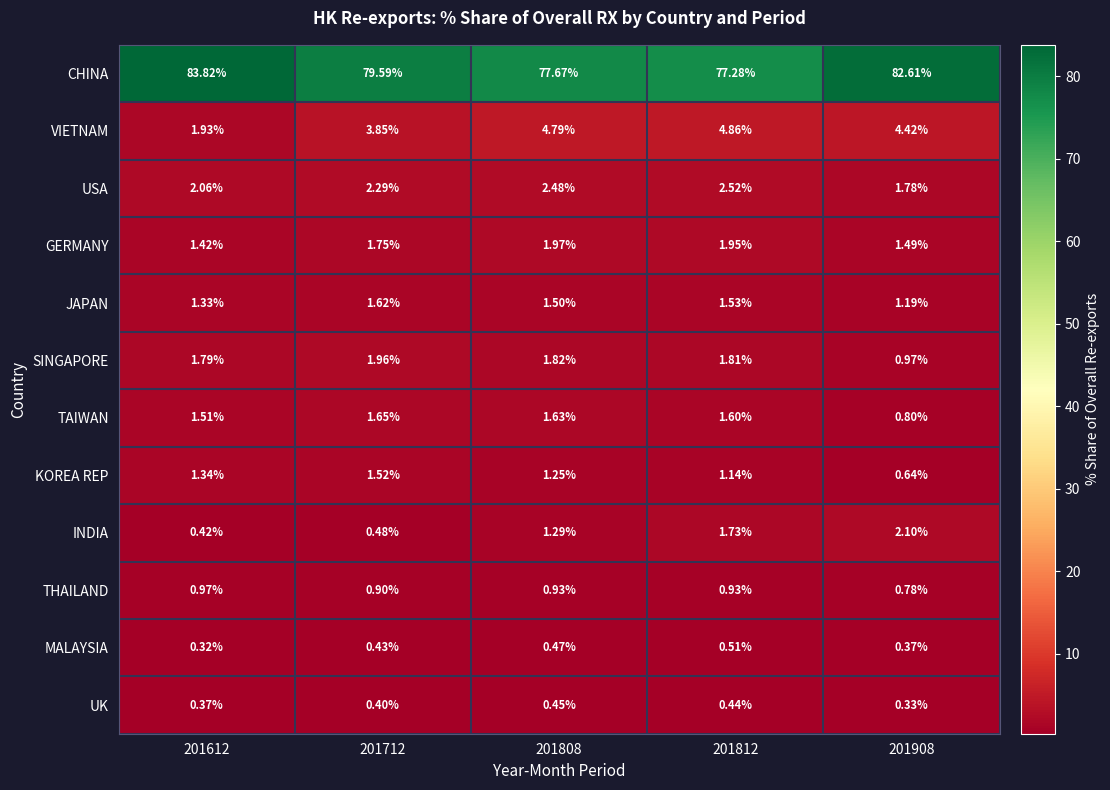

At 201812, list the series in order from largest to smallest.

CHINA, VIETNAM, USA, GERMANY, SINGAPORE, INDIA, TAIWAN, JAPAN, KOREA REP, THAILAND, MALAYSIA, UK